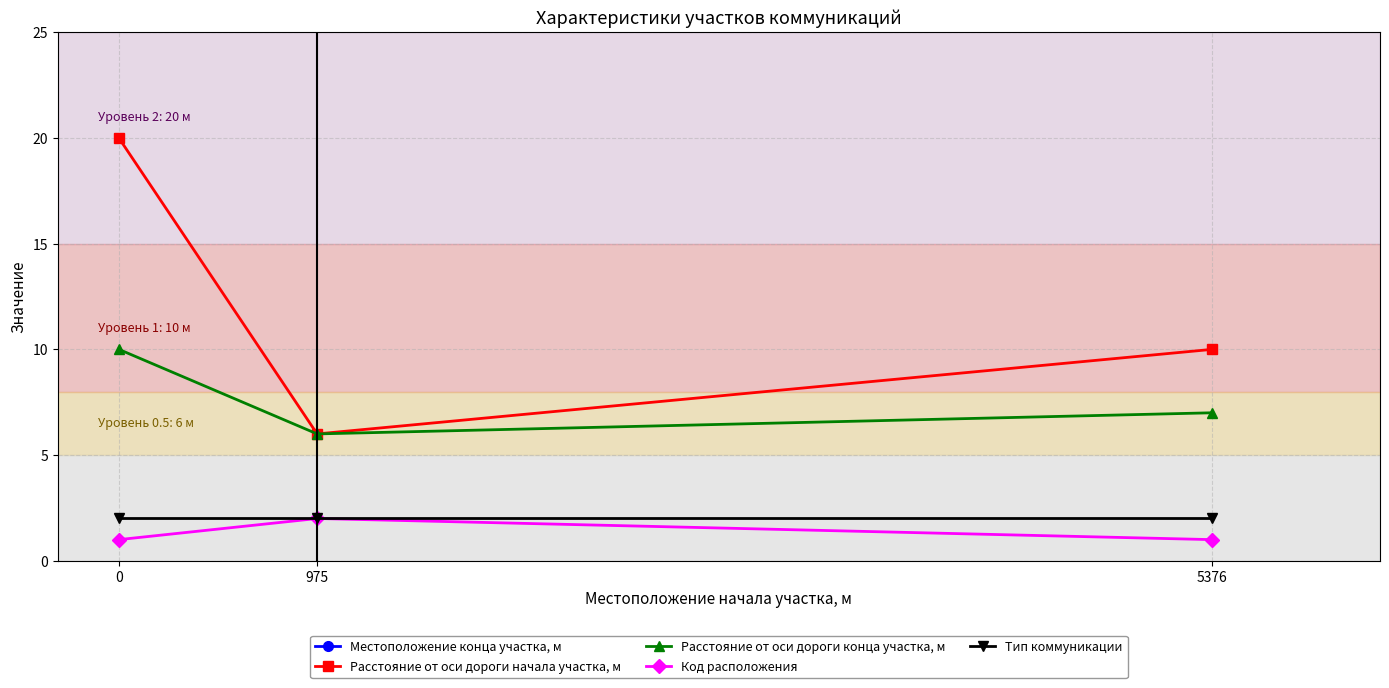

Does the chart display data point markers on the line(s)?

Yes